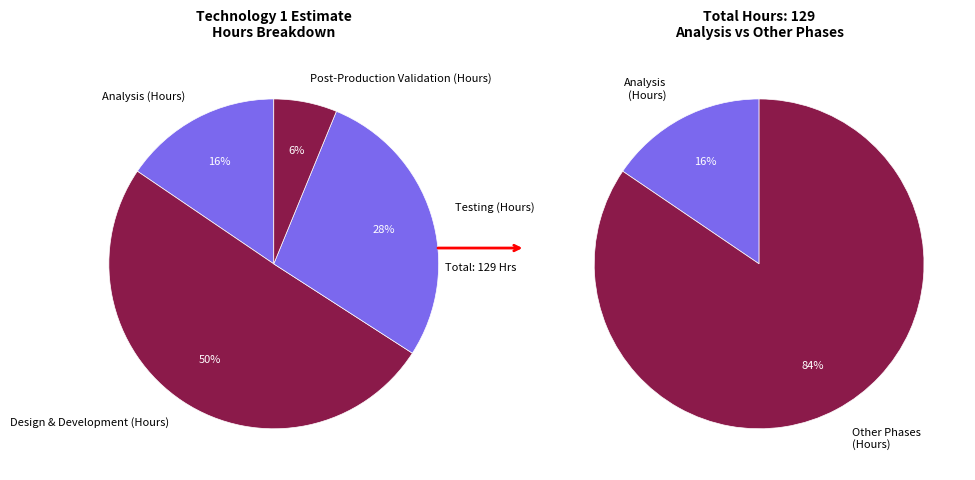

Rank the categories by value from lowest to highest.

Post-Production Validation (Hours), Analysis (Hours), Testing (Hours), Design & Development (Hours)